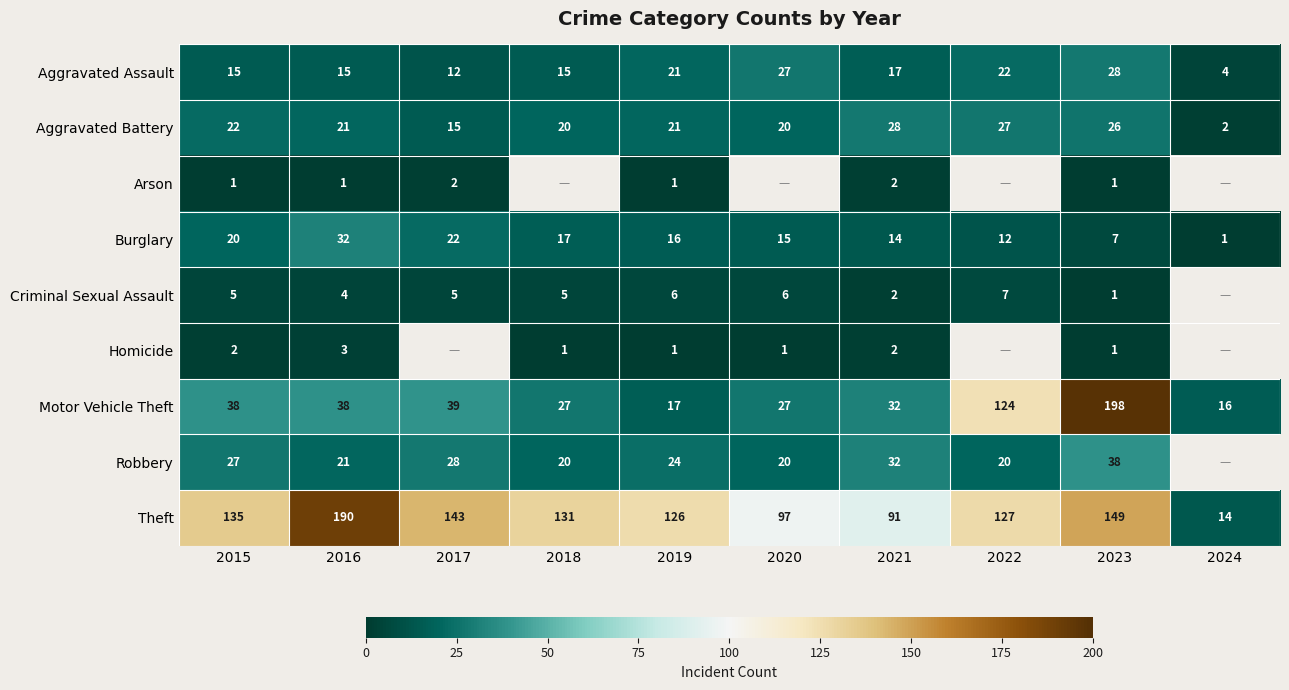

At which label does Motor Vehicle Theft reach its minimum?

2024